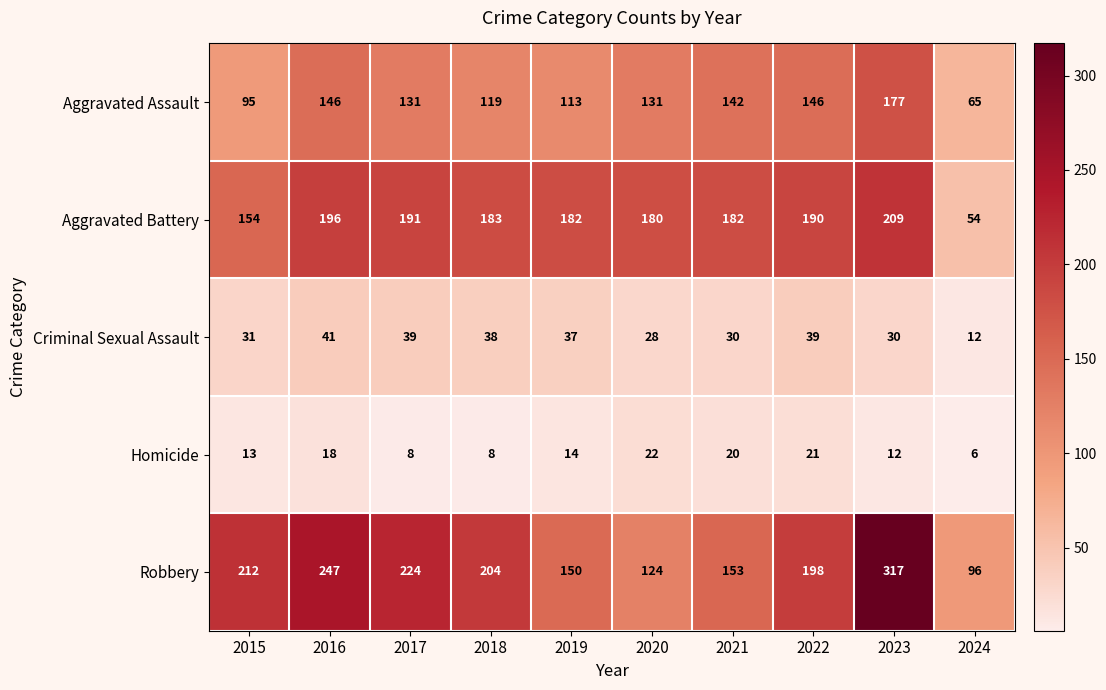

What is the difference between the Aggravated Assault values at 2021 and 2015?

47